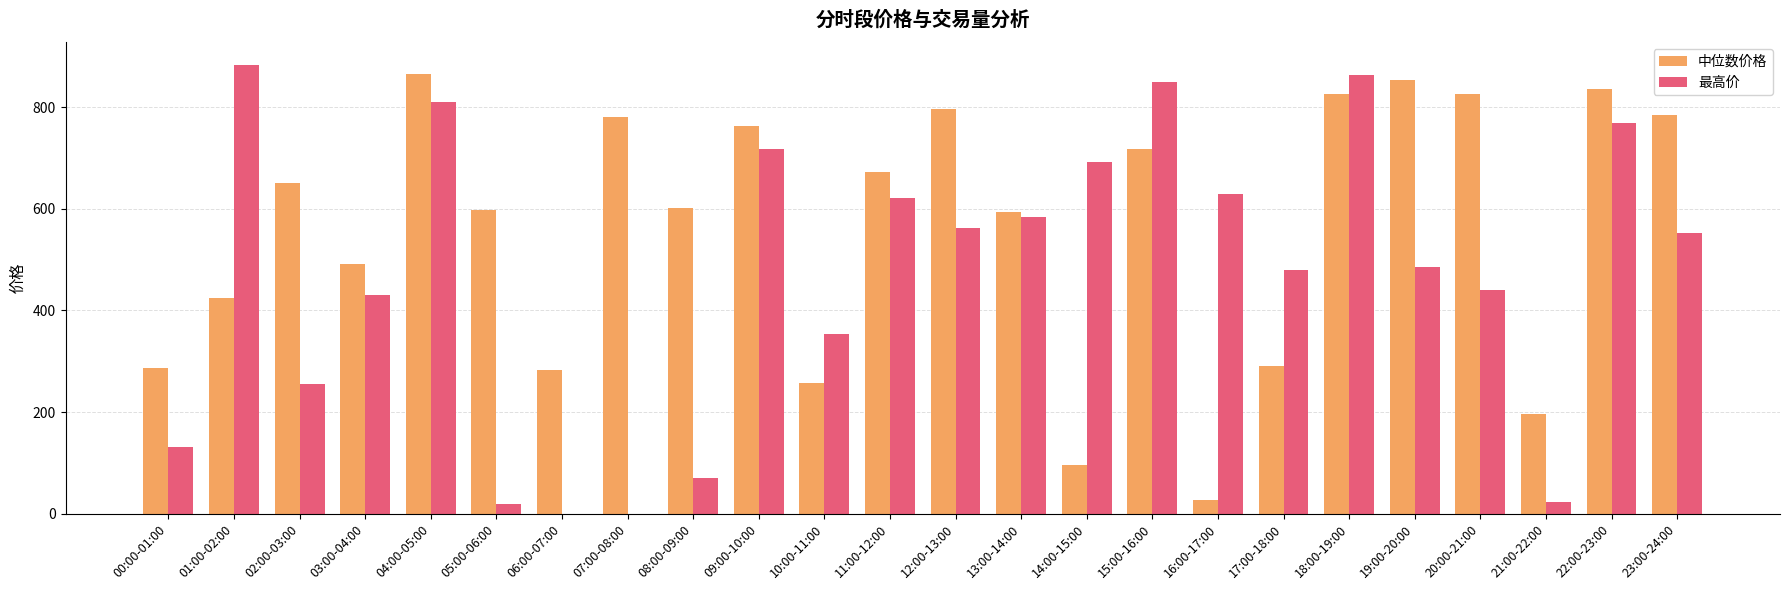

Which series has the largest total across all categories?

中位数价格